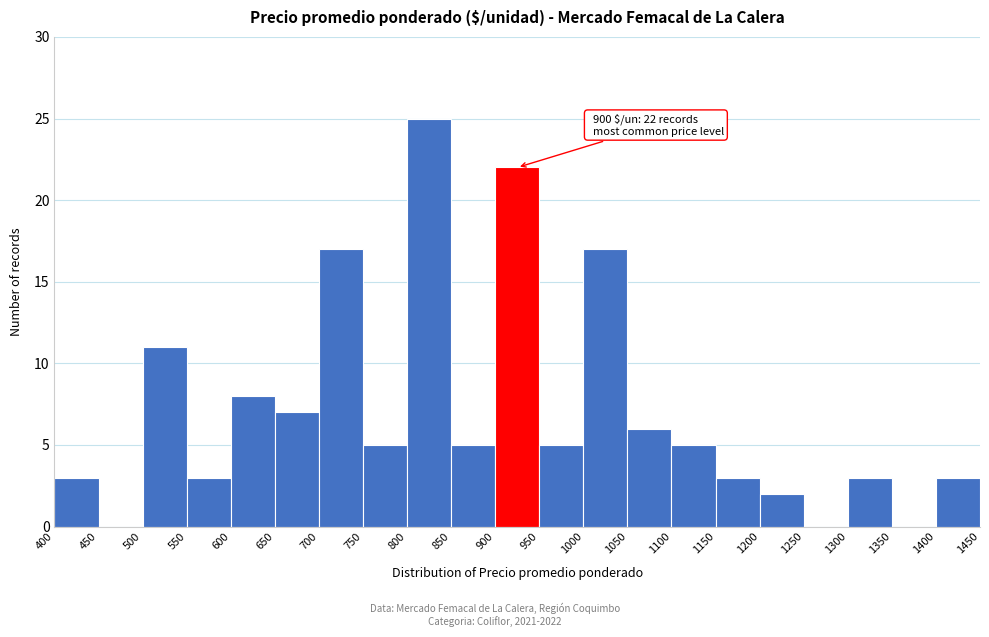

Over which range of the x-axis is the bar tallest?

800 to 850